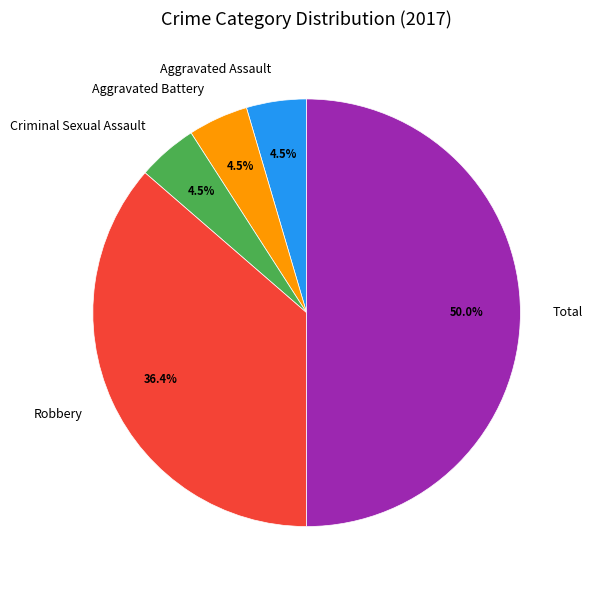

Which slice is the largest?

Total